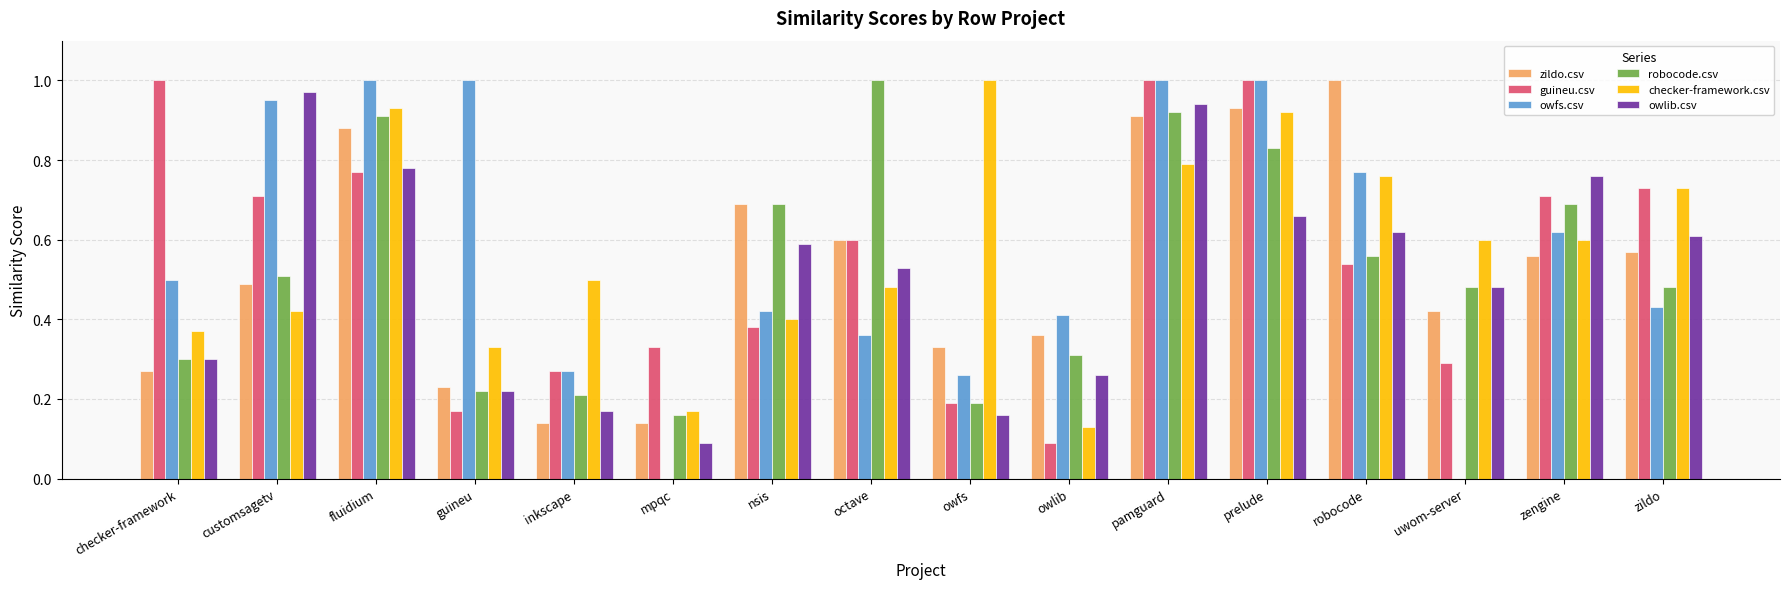

Is the value of checker-framework.csv at prelude greater than the value of zildo.csv at checker-framework?

Yes